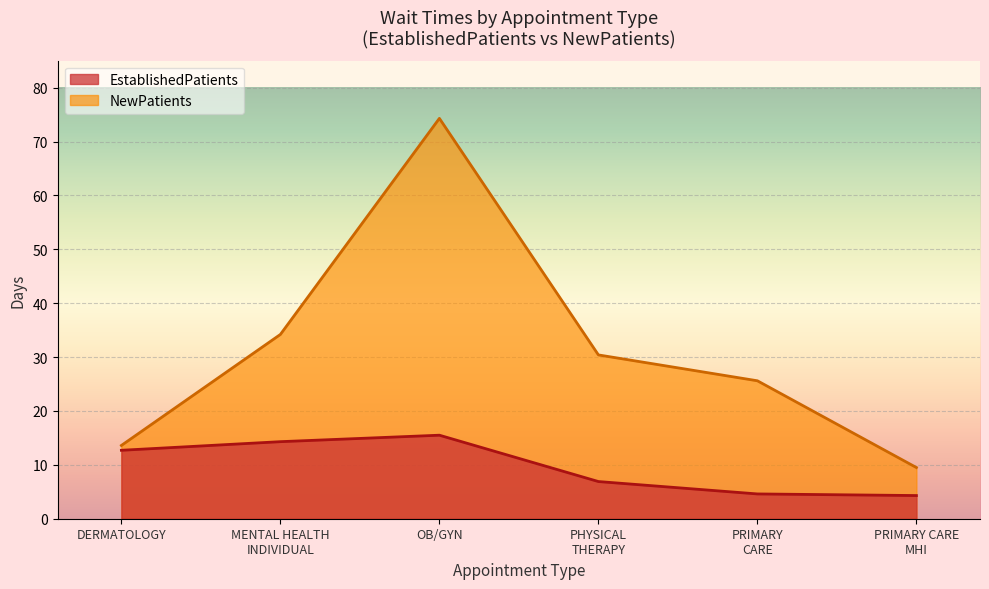

True or false: EstablishedPatients and NewPatients cross at least once.

False